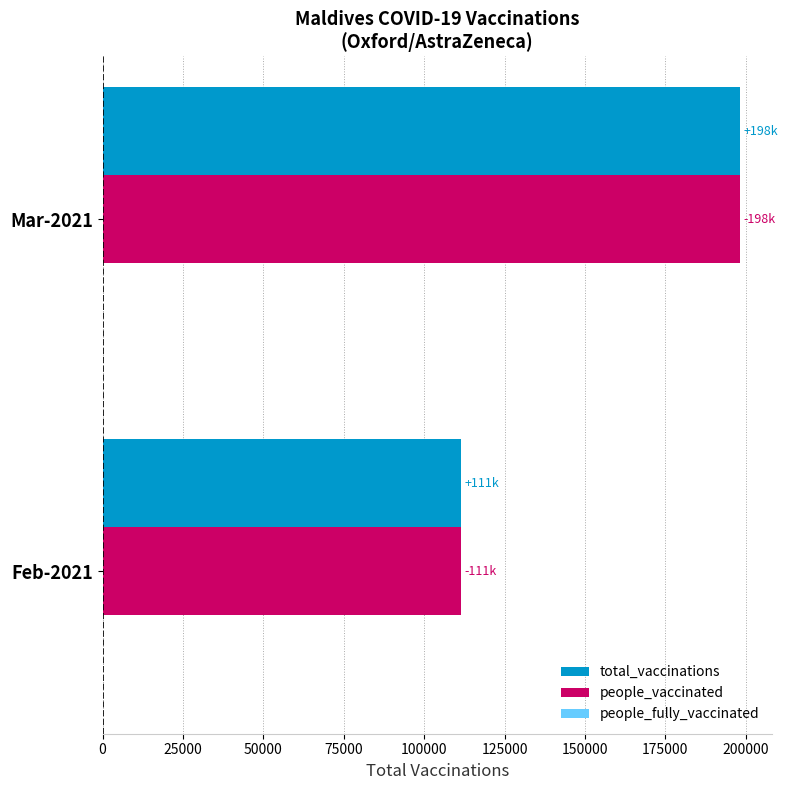

At which label is people_vaccinated closest to 154810?

Feb-2021